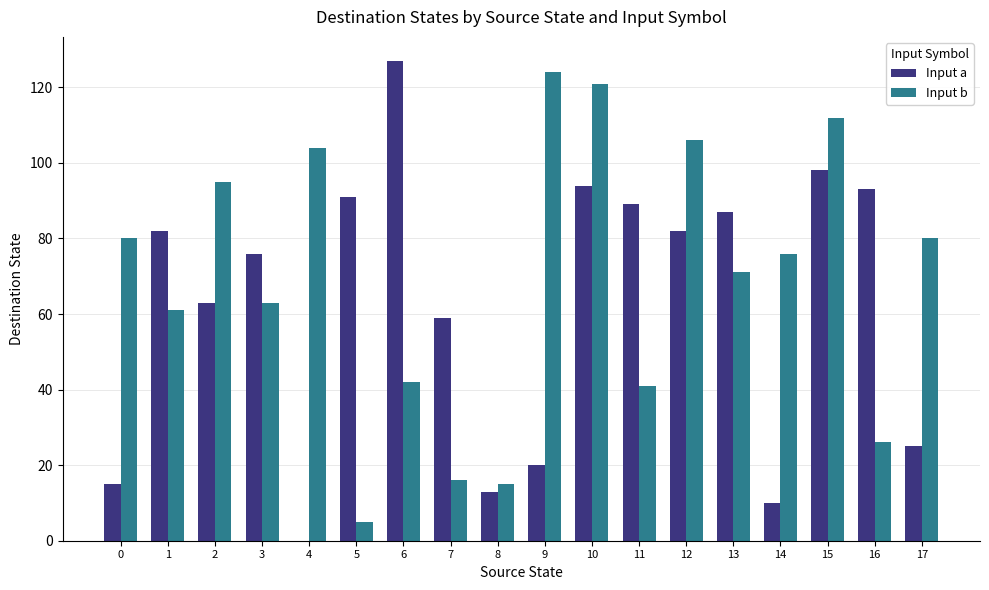

Reading left to right, extract all data points from this chart.

Input a: 0=15	1=82	2=63	3=76	4=0	5=91	6=127	7=59	8=13	9=20	10=94	11=89	12=82	13=87	14=10	15=98	16=93	17=25
Input b: 0=80	1=61	2=95	3=63	4=104	5=5	6=42	7=16	8=15	9=124	10=121	11=41	12=106	13=71	14=76	15=112	16=26	17=80